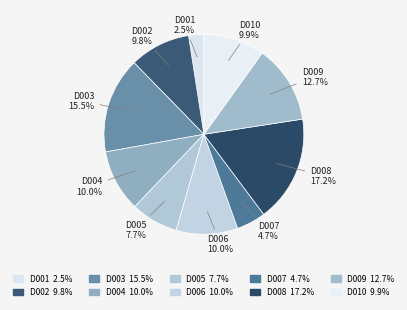

Count the number of slices in the pie.

10